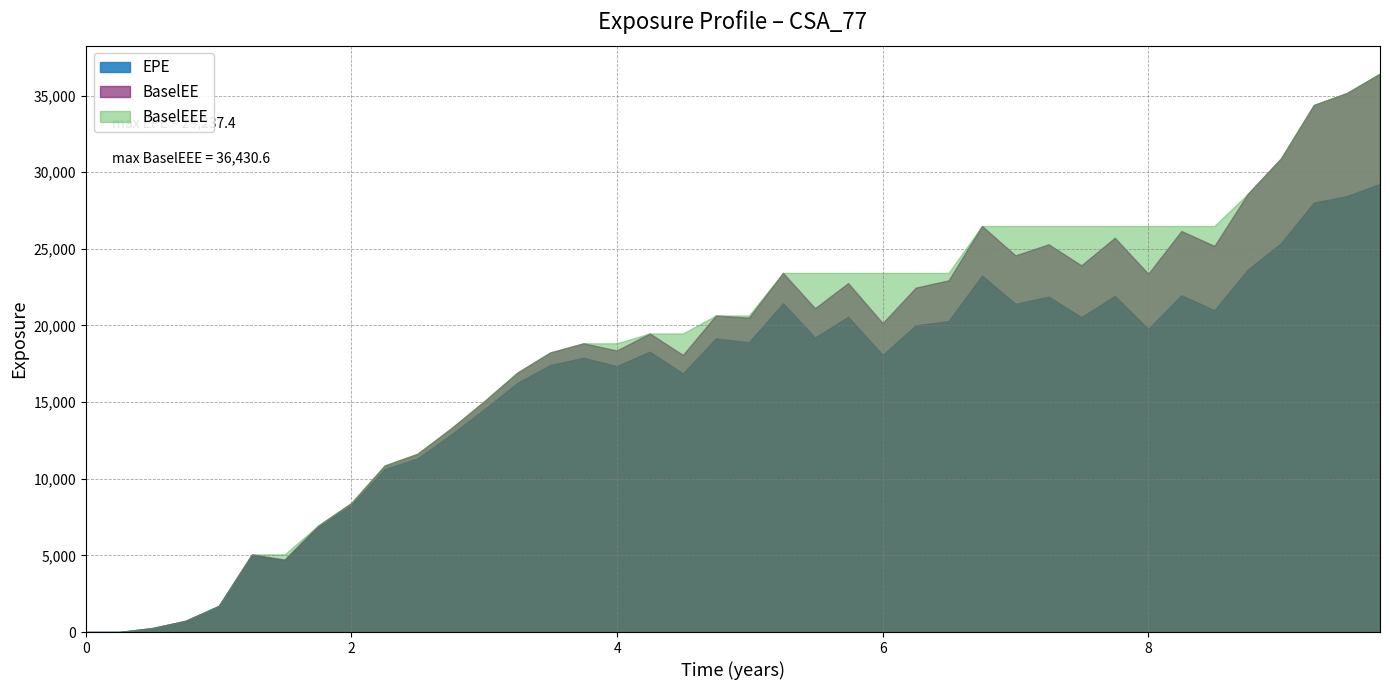

What is the maximum value for BaselEE?

36430.6